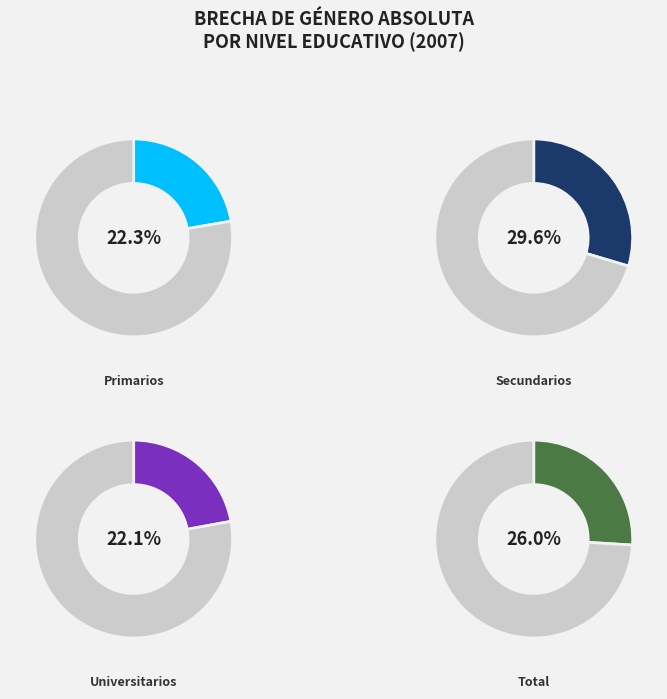

What portion of the pie excludes Universitarios?

77.9%